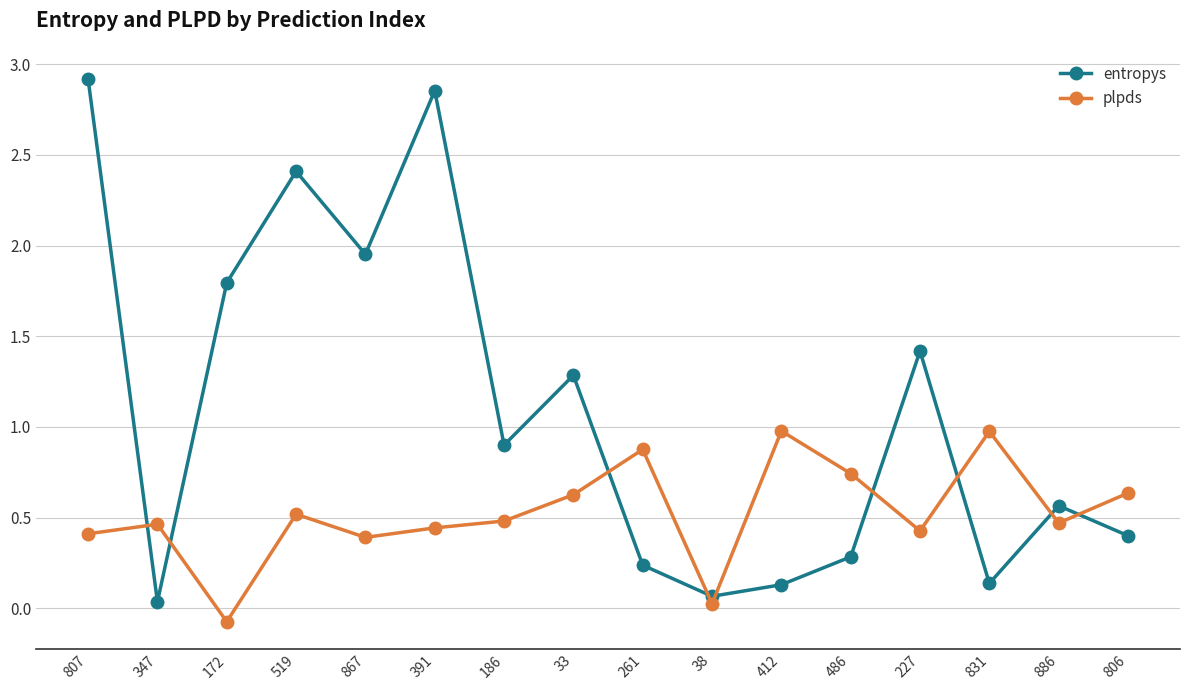

What is the value of the entropys point at the 7th from the left?

0.9